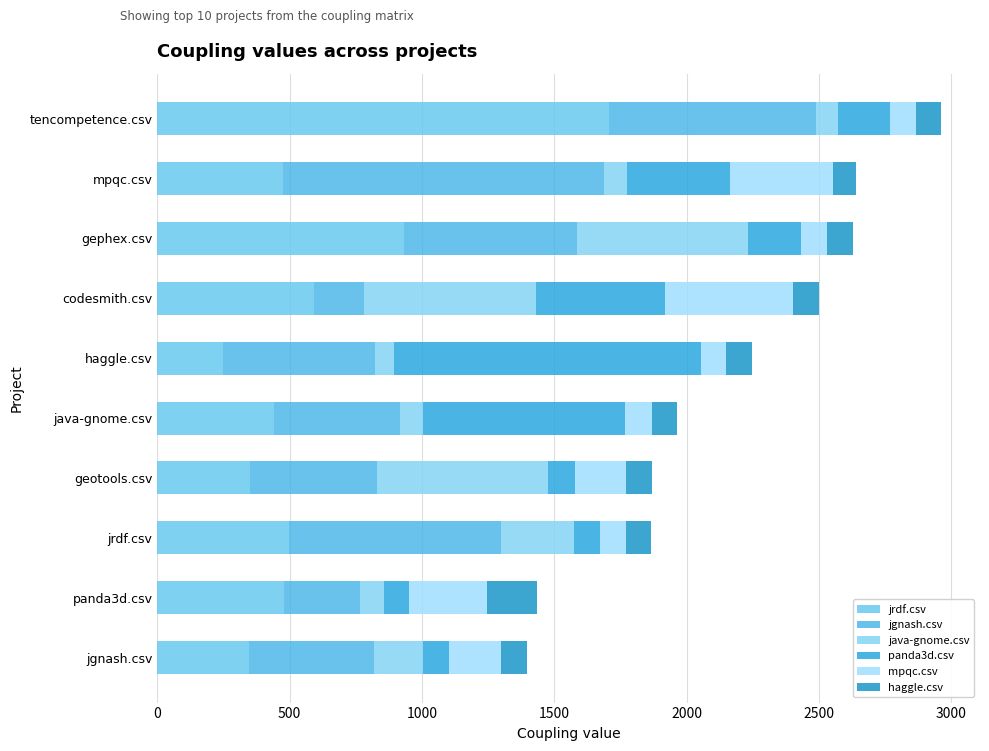

Count the number of data series in this chart.

6